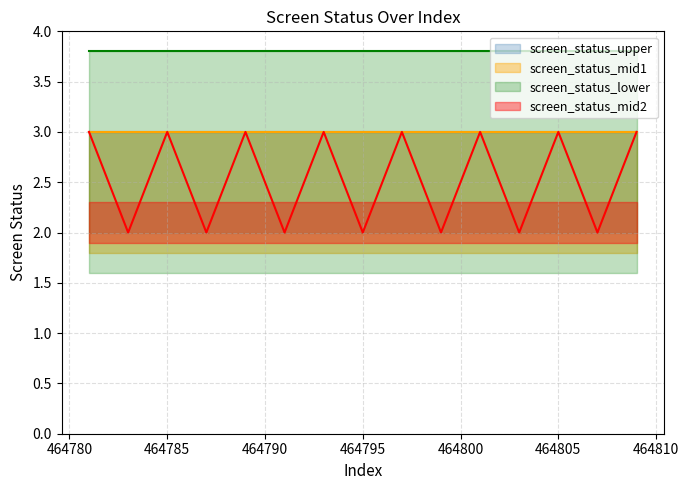

What are all the series names shown in the legend?

screen_status_lower, screen_status_upper, screen_status_mid1, screen_status_mid2